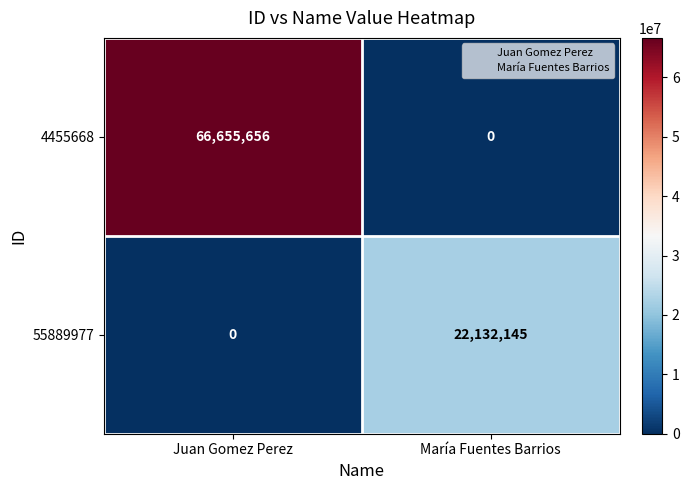

How many data points in 55889977 are less than 22132145?

1